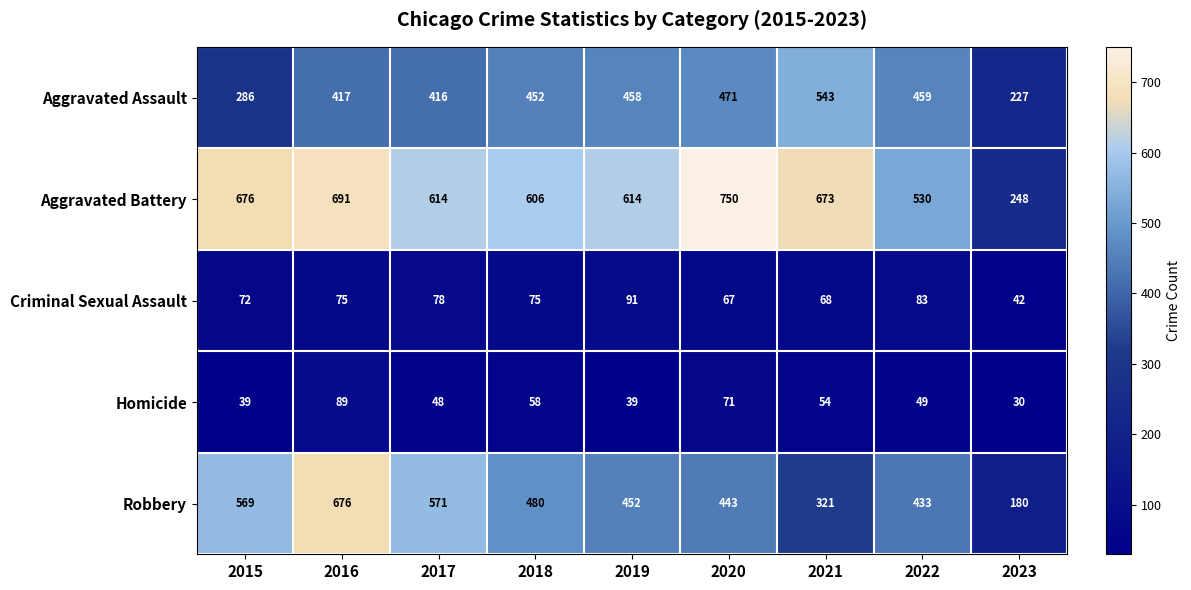

What is the difference between the maximum and minimum values in the Homicide series?

59